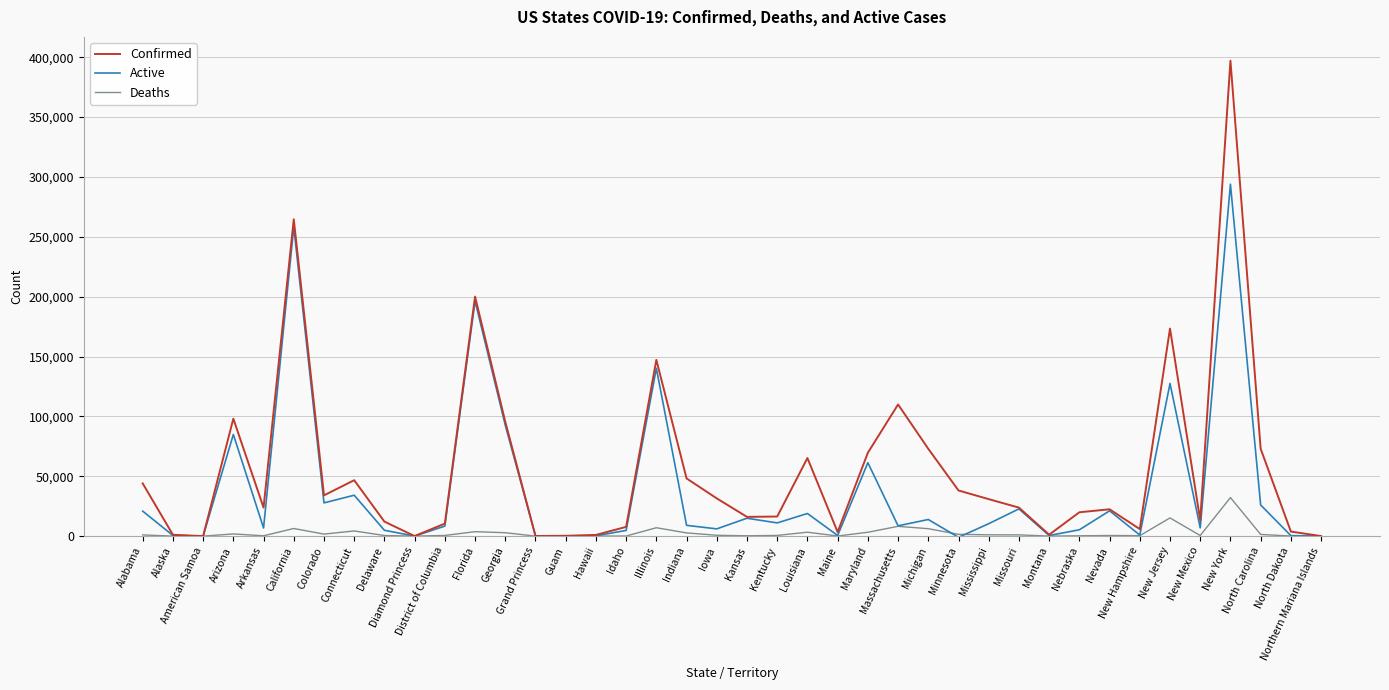

Which series has the largest total across all categories?

Confirmed